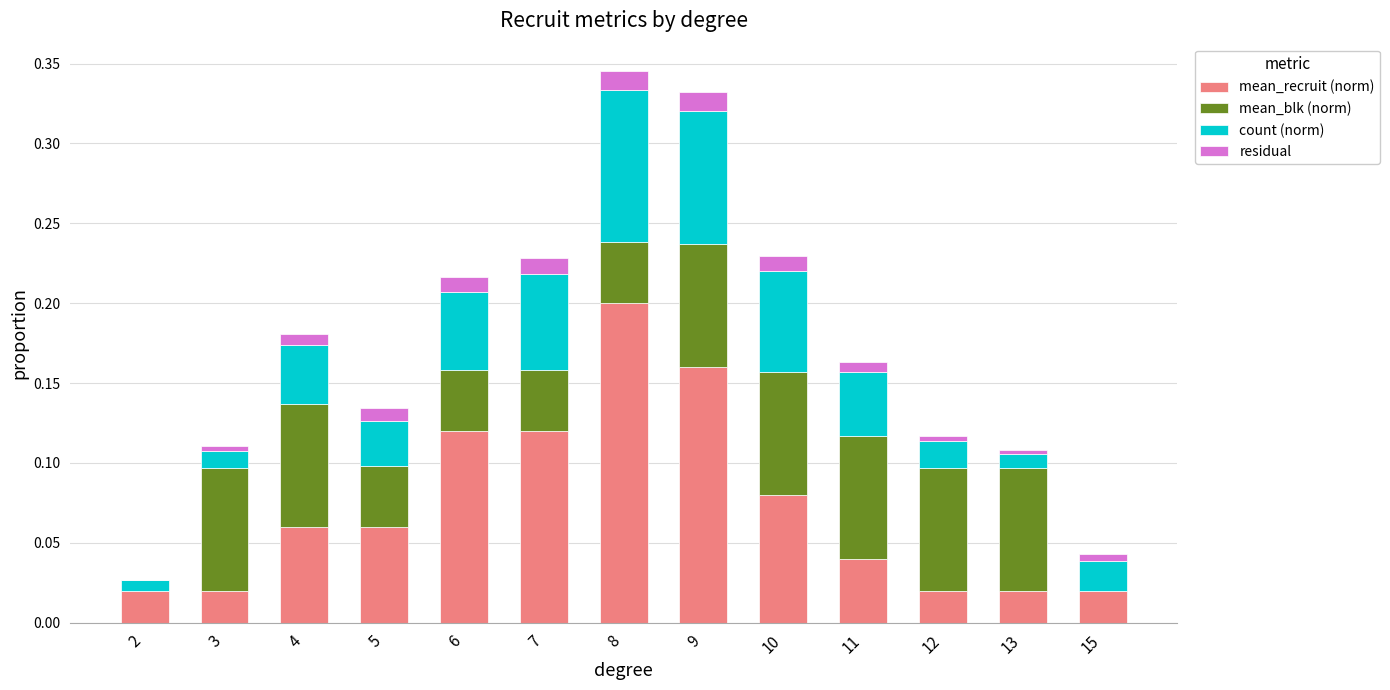

What is the total value across all series at 8?

0.3